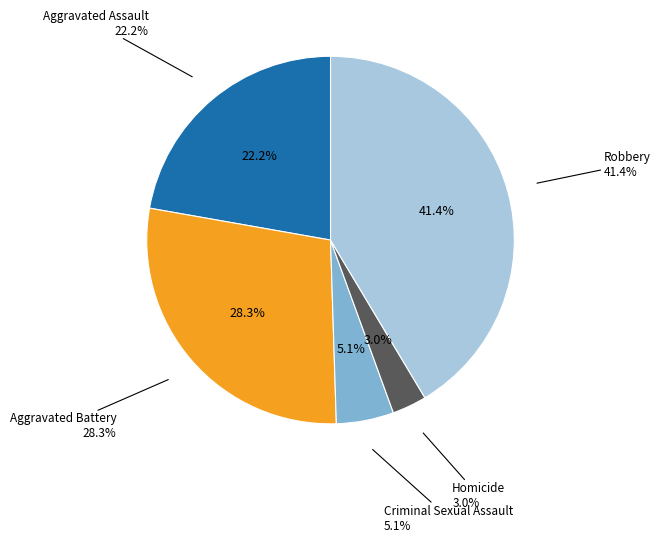

What percentage do Aggravated Assault and Robbery together represent?

63.6%